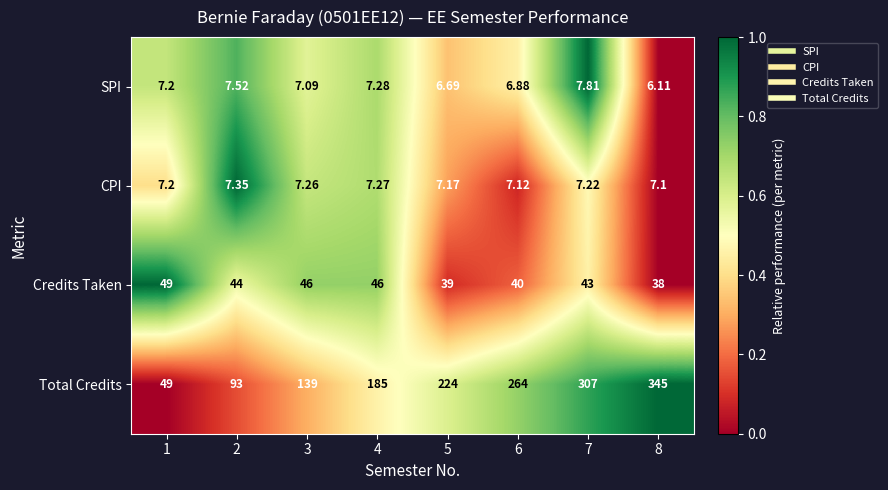

Which series has the largest total across all categories?

Total Credits